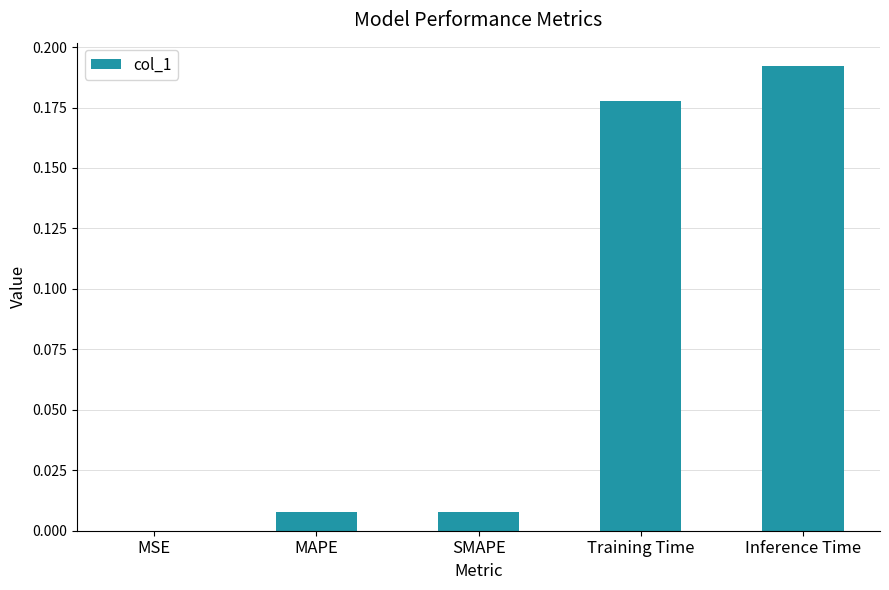

Is it true that the value at SMAPE is 0.0?

True